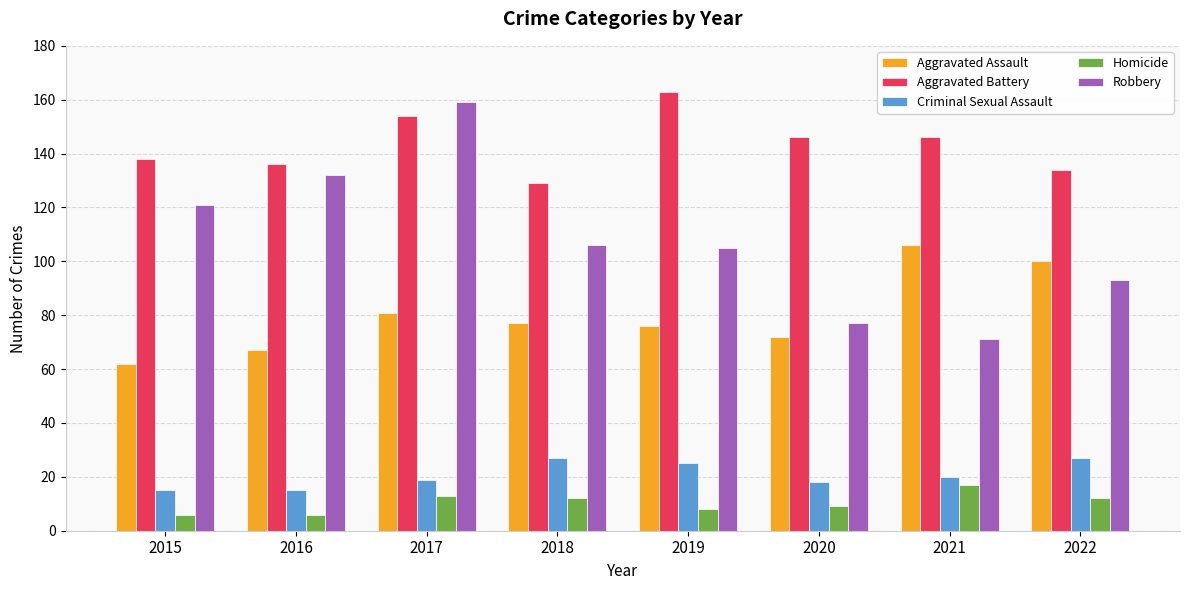

What is the difference between the maximum and minimum values in the Homicide series?

11